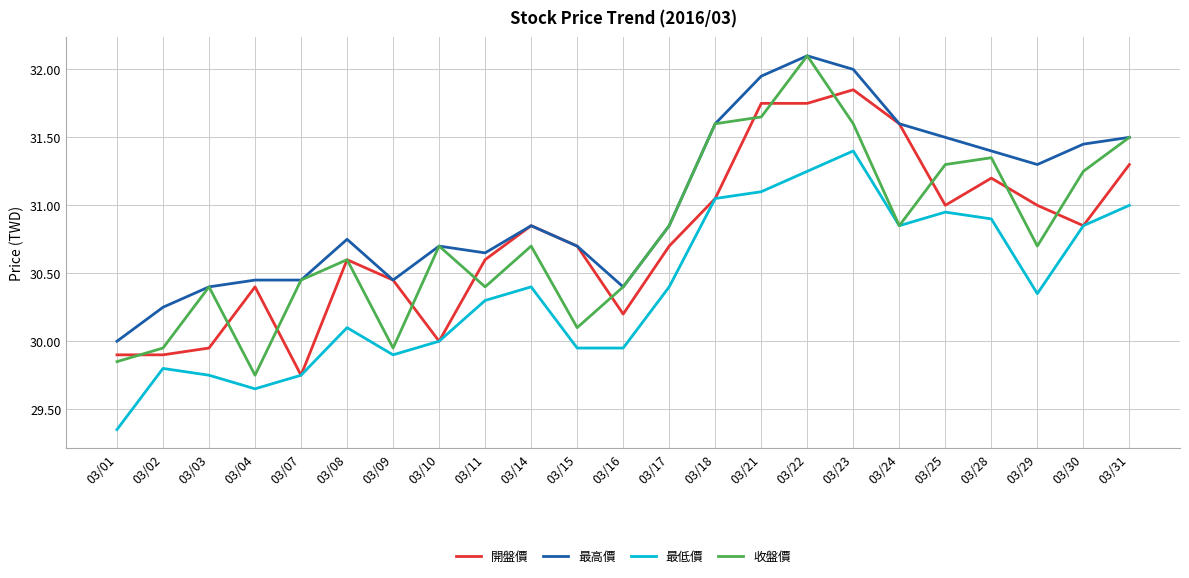

At which category does 最低價 reach its first local peak?

03/02